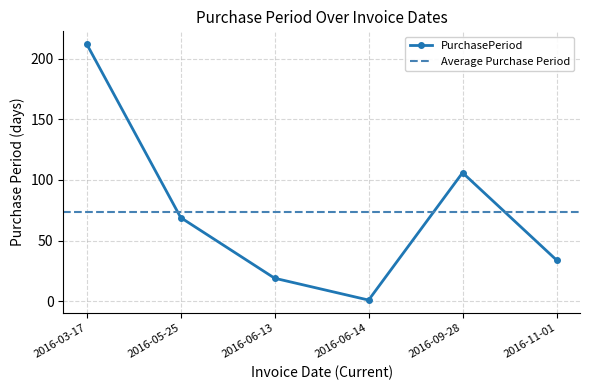

Count the number of data series in this chart.

1